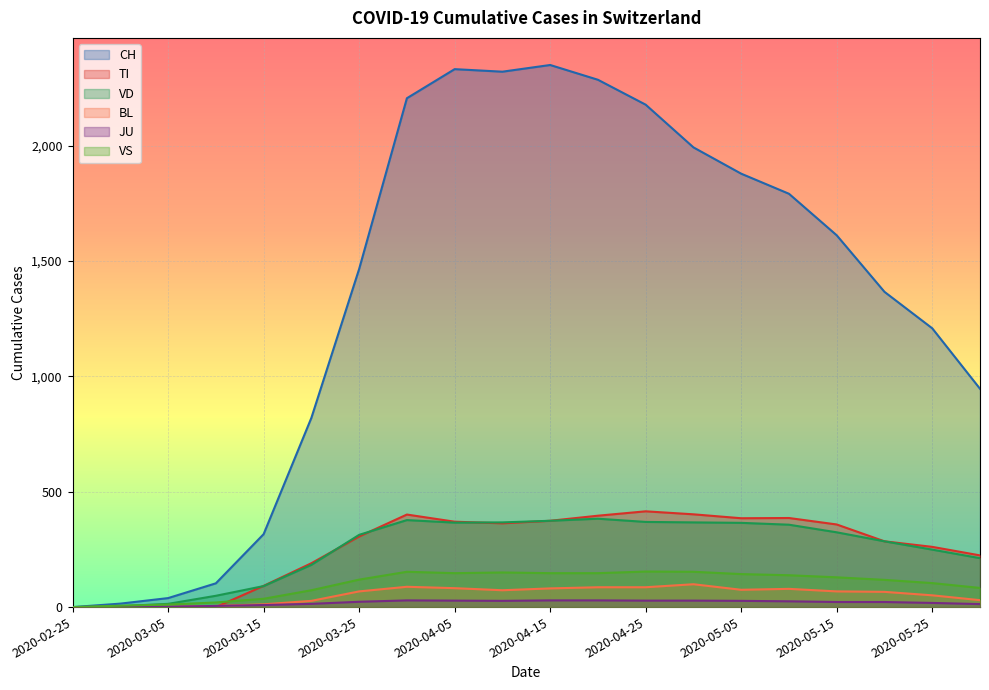

Between 2020-02-25 and 2020-04-20, which series saw the biggest shift?

CH